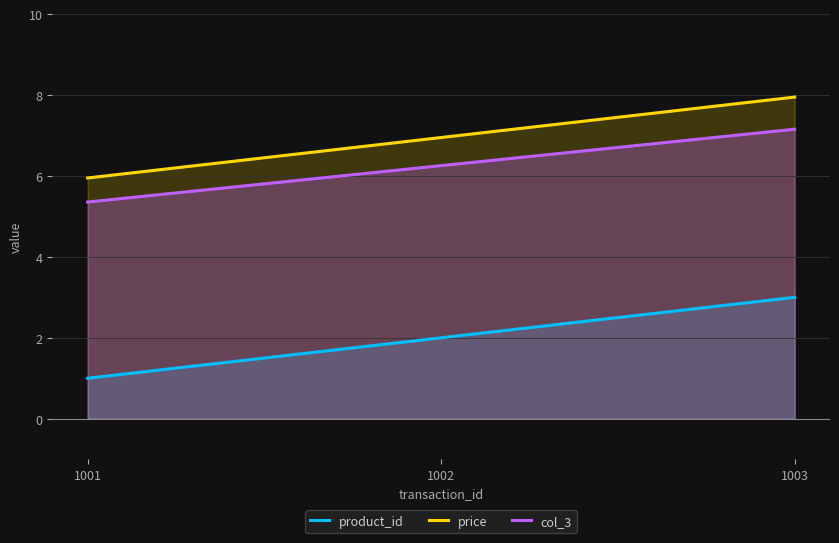

List the series in order of their peak value, lowest first.

product_id, col_3, price